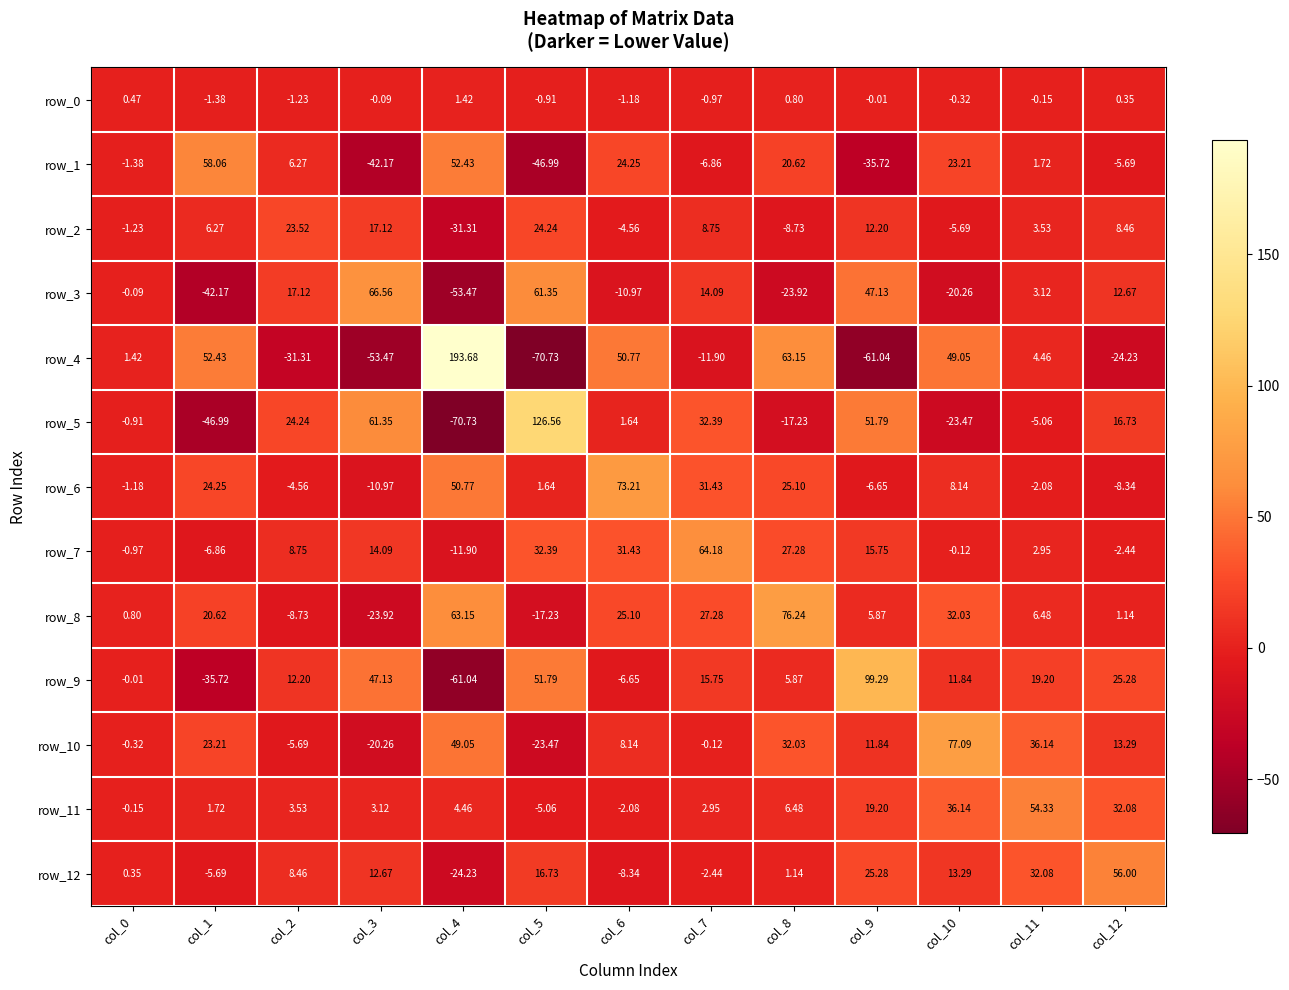

What is the total value across all series at col_9?

184.9